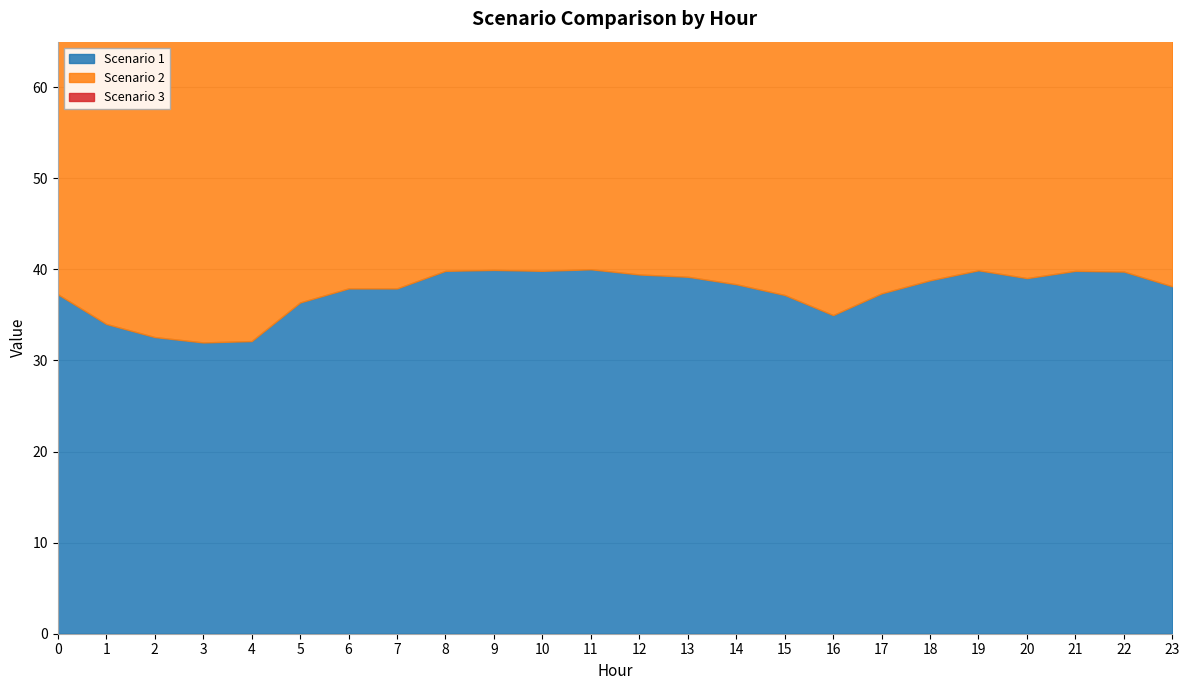

What is the difference between the Scenario 3 values at 17 and 11?

5.0